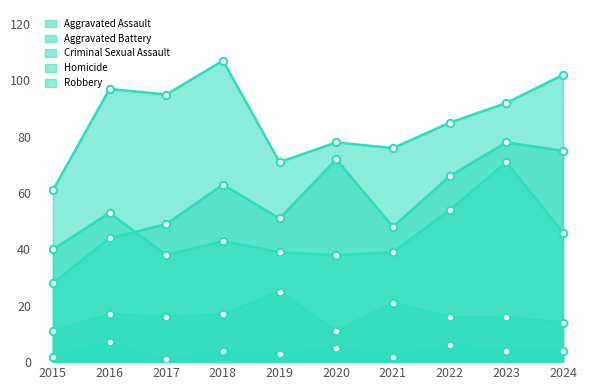

At which category is the sum across all series the highest?

2023